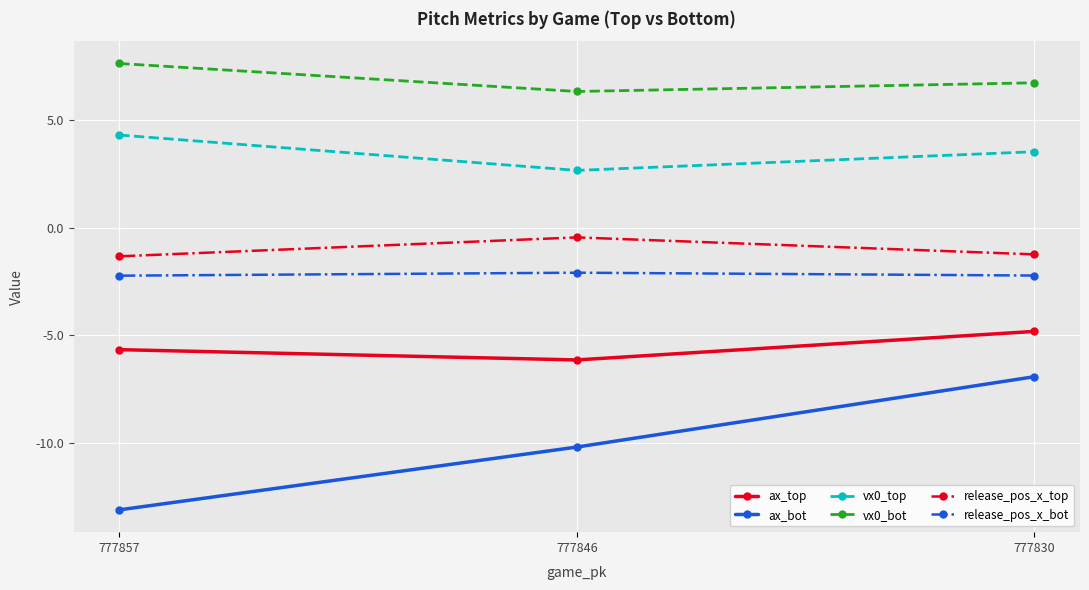

What is the lowest value of the vx0_bot series?

6.3